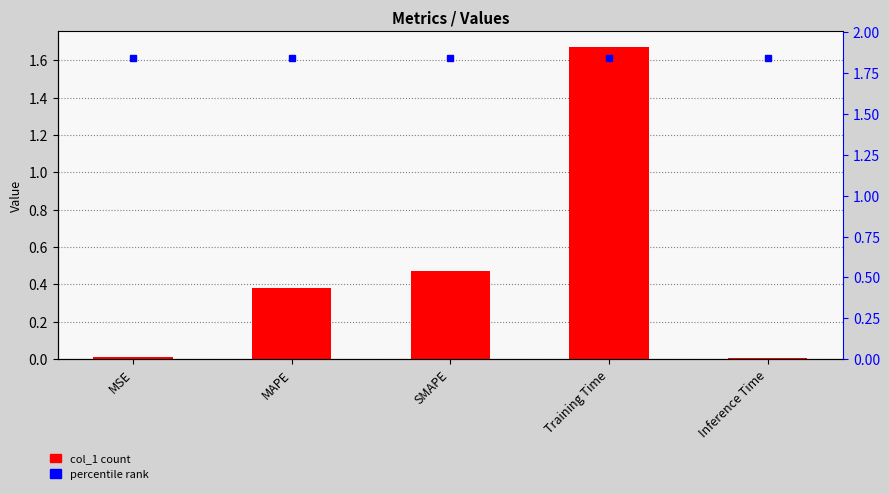

Reading left to right, transcribe all the data shown in this chart.

MSE=0.0	MAPE=0.4	SMAPE=0.5	Training Time=1.7	Inference Time=0.0